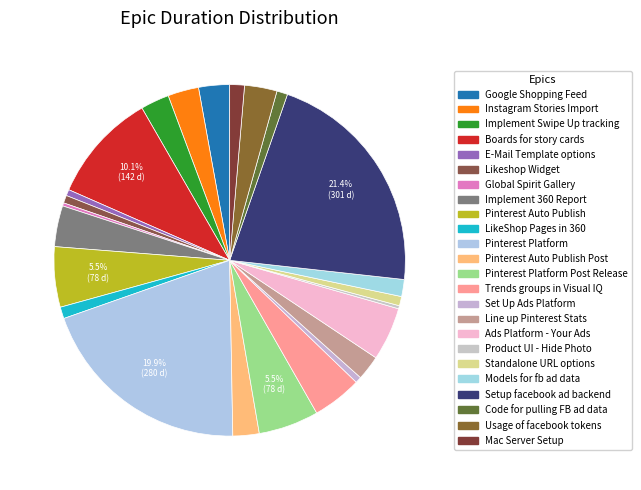

To the nearest percent, what is the combined percentage of Boards for story cards and Mac Server Setup?

11%